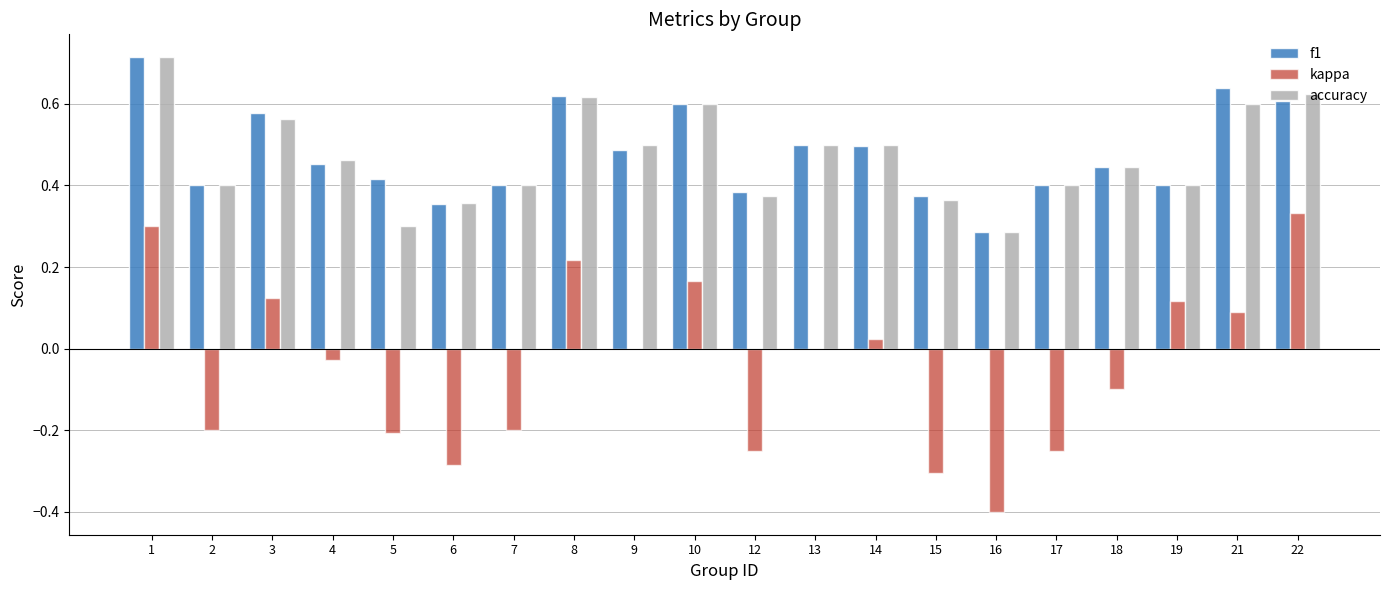

Is it true that f1 equals 0.4 at 15?

True